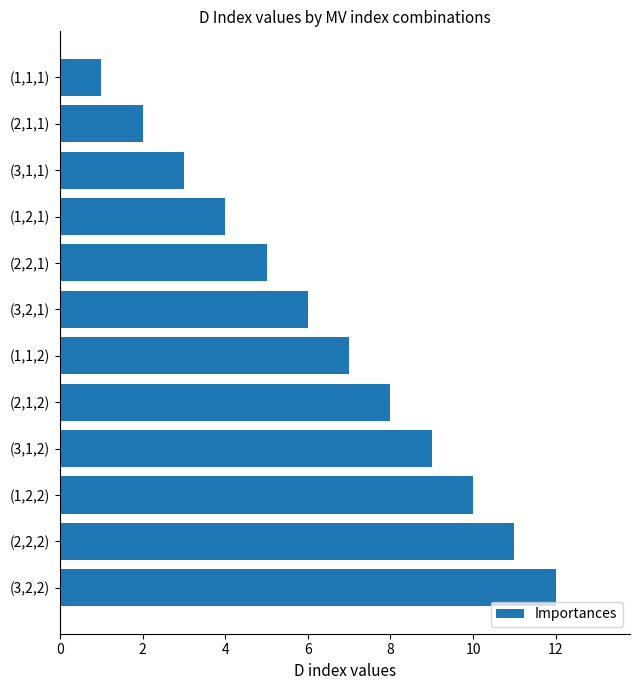

The chart shows a value of 1 at (1,1,1). True or false?

True